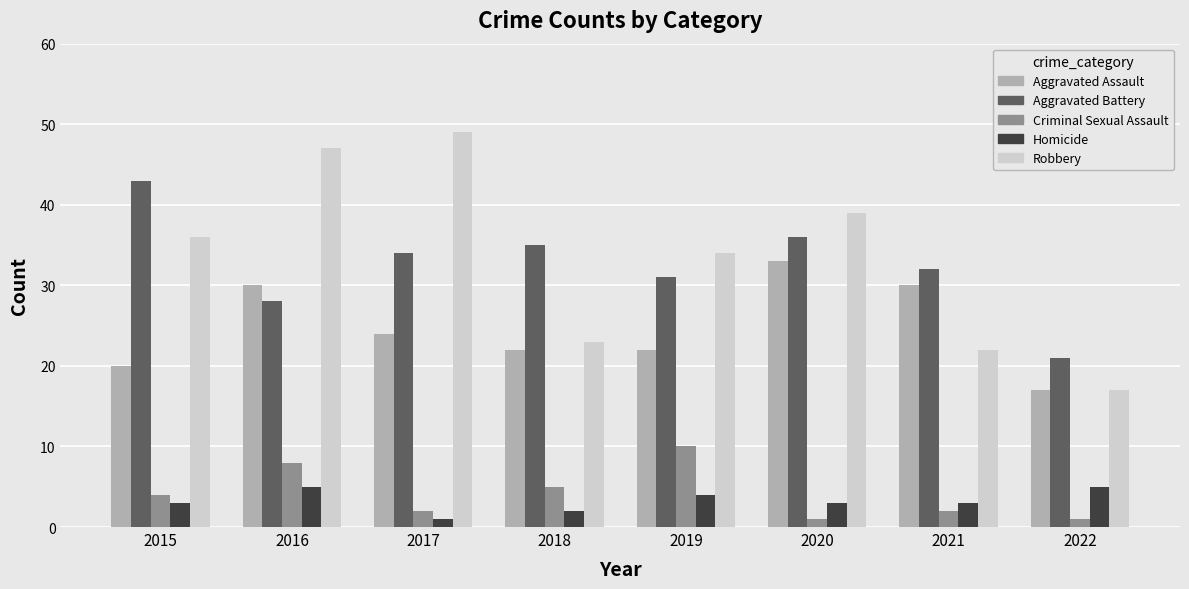

Is it true that Criminal Sexual Assault equals 10 at 2019?

True